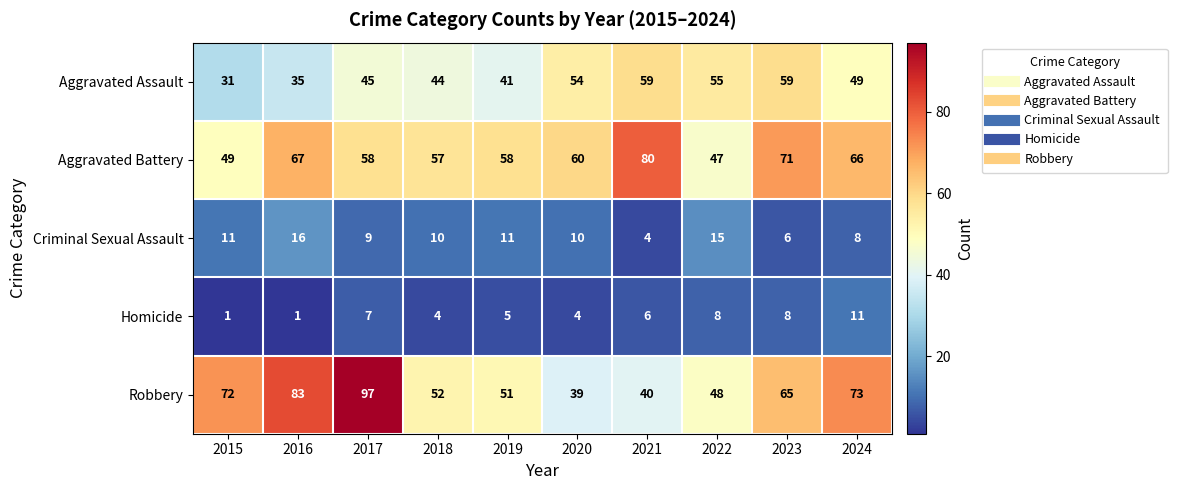

Rank the series at 2024 from lowest to highest value.

Criminal Sexual Assault, Homicide, Aggravated Assault, Aggravated Battery, Robbery